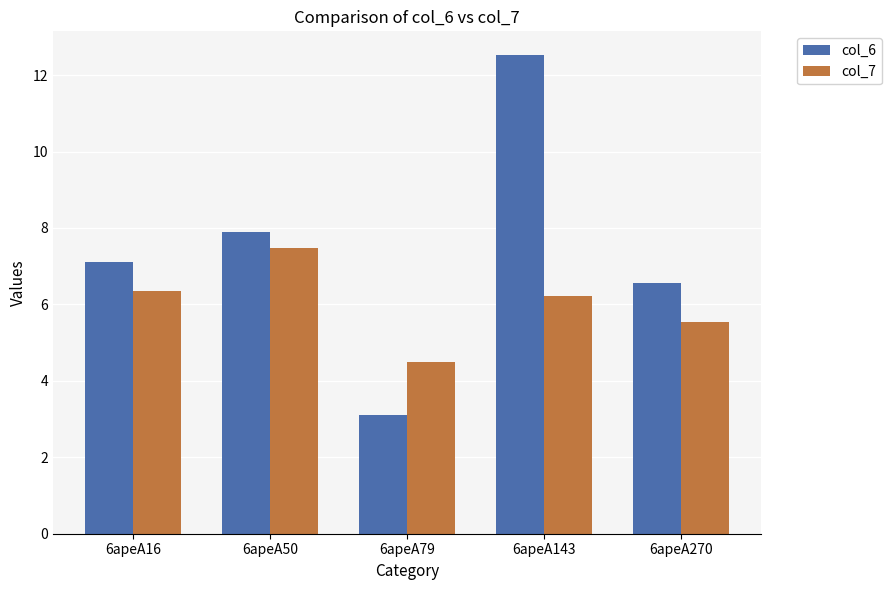

The value of col_7 at 6apeA143 is 3.8. True or false?

False